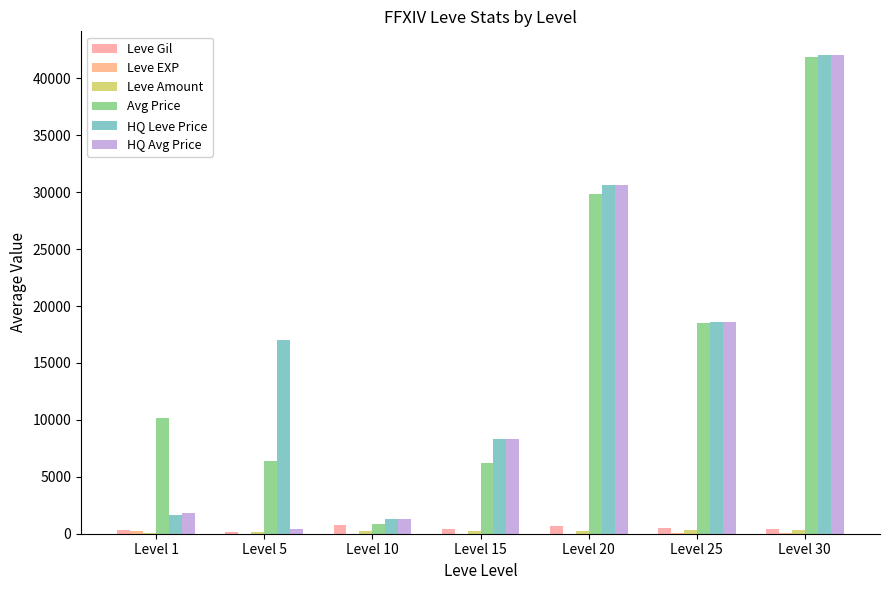

Are the bars grouped side by side (vs. stacked)?

Yes